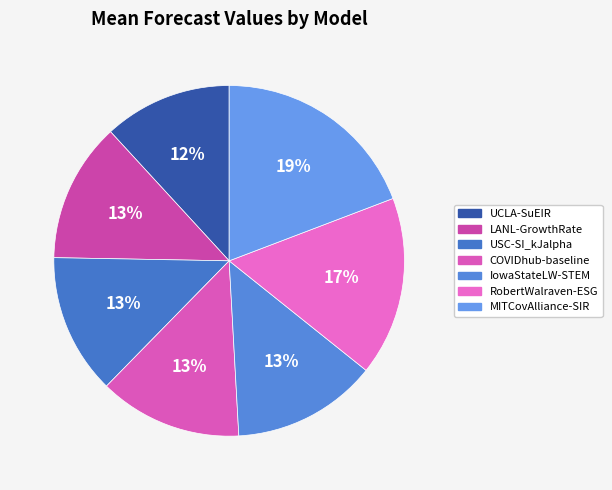

What is the ratio of the value at COVIDhub-baseline to the value at UCLA-SuEIR?

1.1